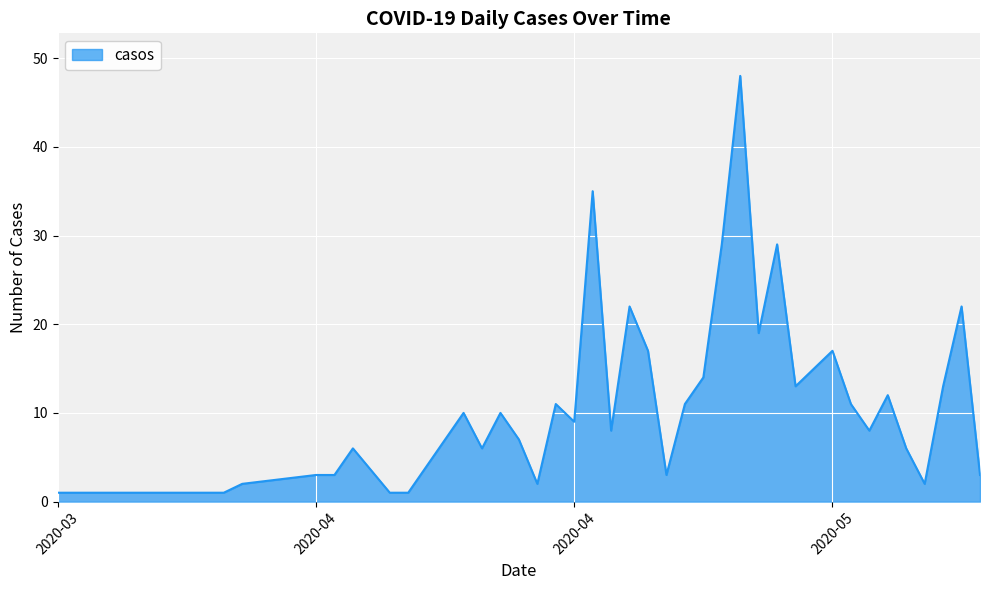

What is the difference between the maximum and minimum values?

47